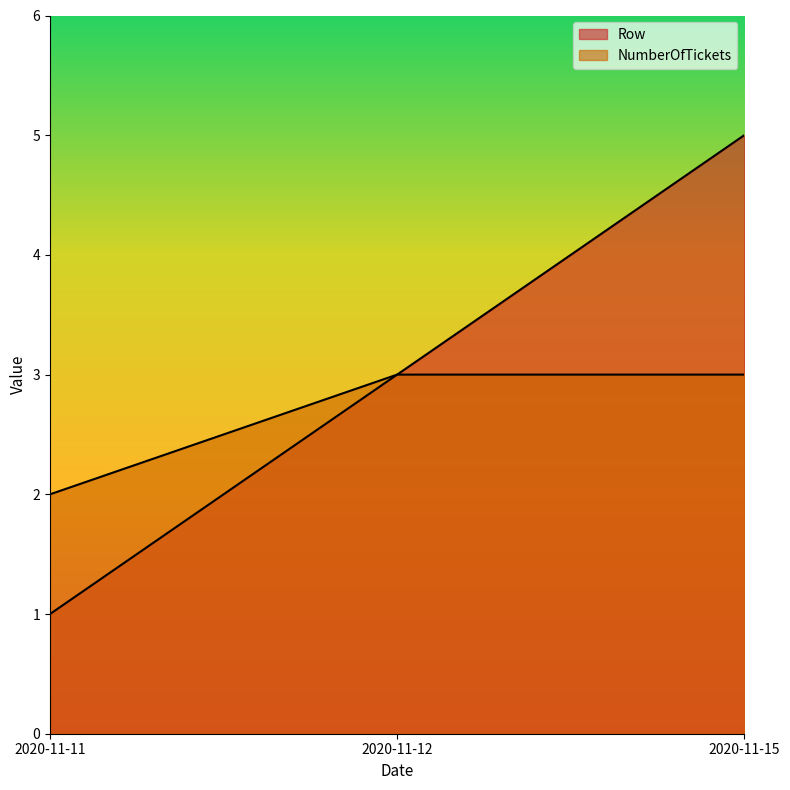

Reading left to right, list all the values displayed in this chart.

Row: 2020-11-11=1	2020-11-12=3	2020-11-15=5
NumberOfTickets: 2020-11-11=2	2020-11-12=3	2020-11-15=3